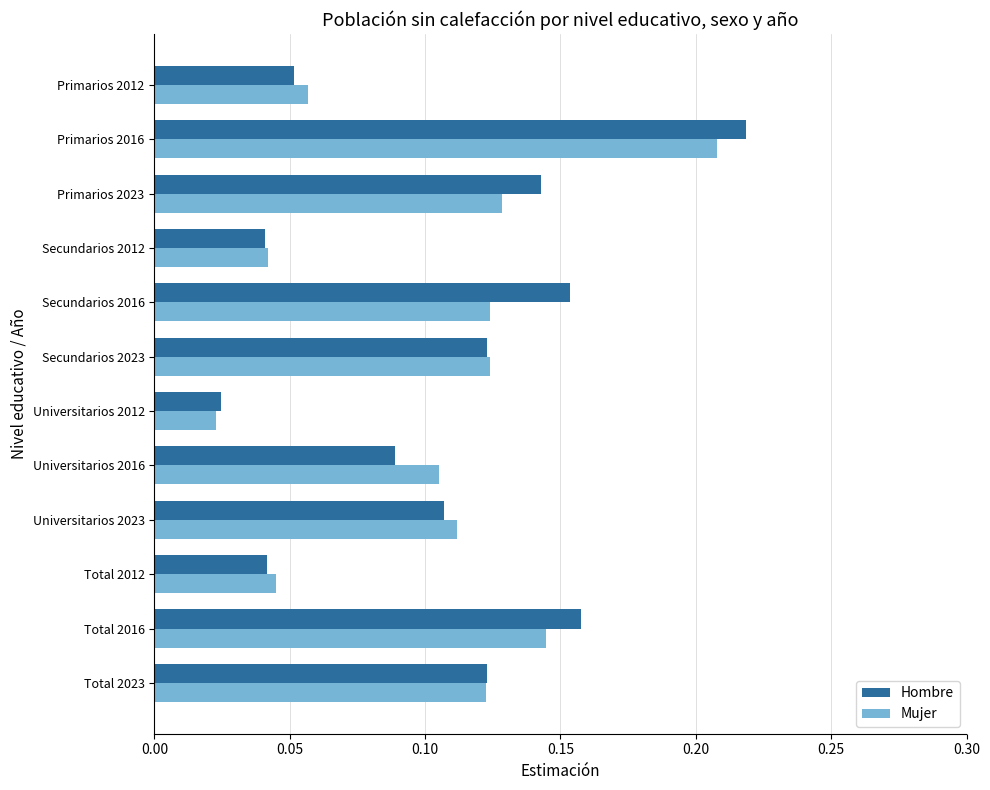

At which label is Hombre closest to 0?

Universitarios 2012